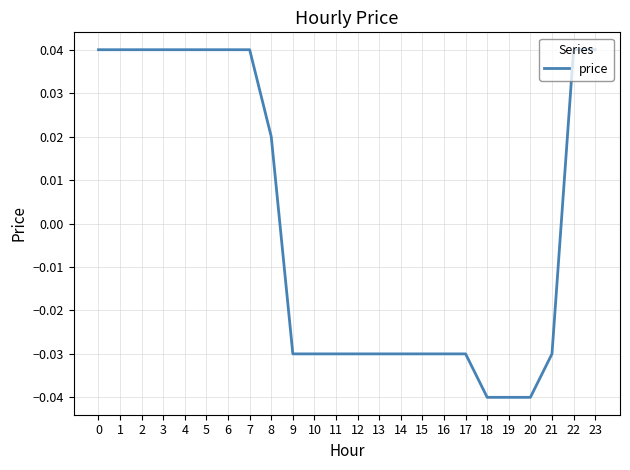

How many values are between 0 and 1?

11